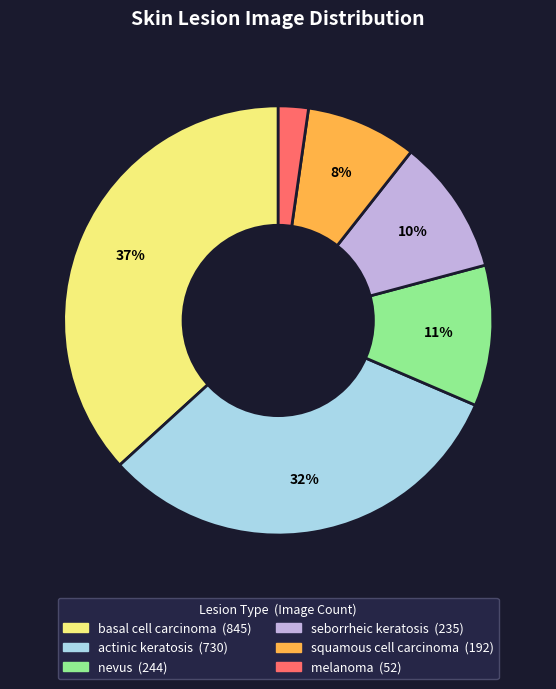

Does any single category account for the majority?

No